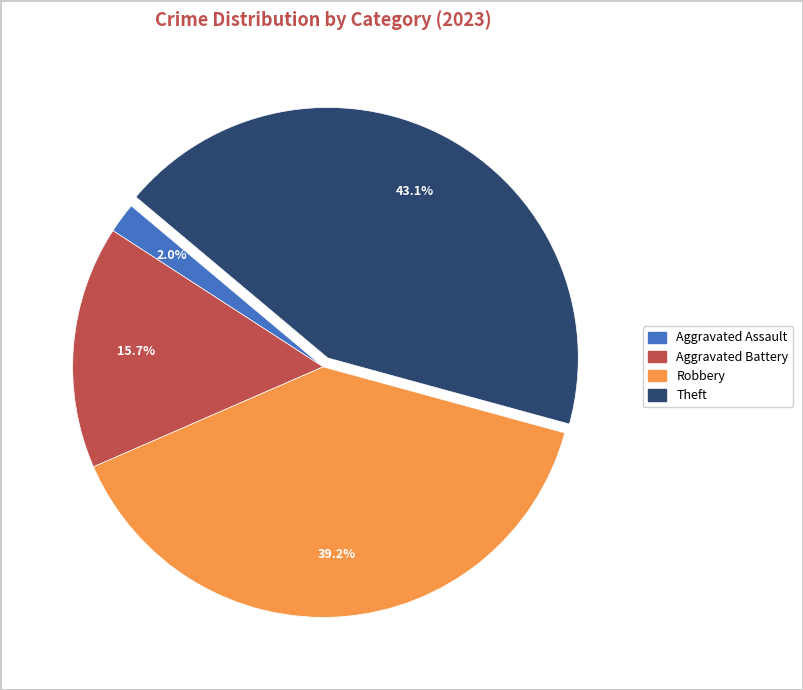

Is there any slice that represents more than half of the pie?

No